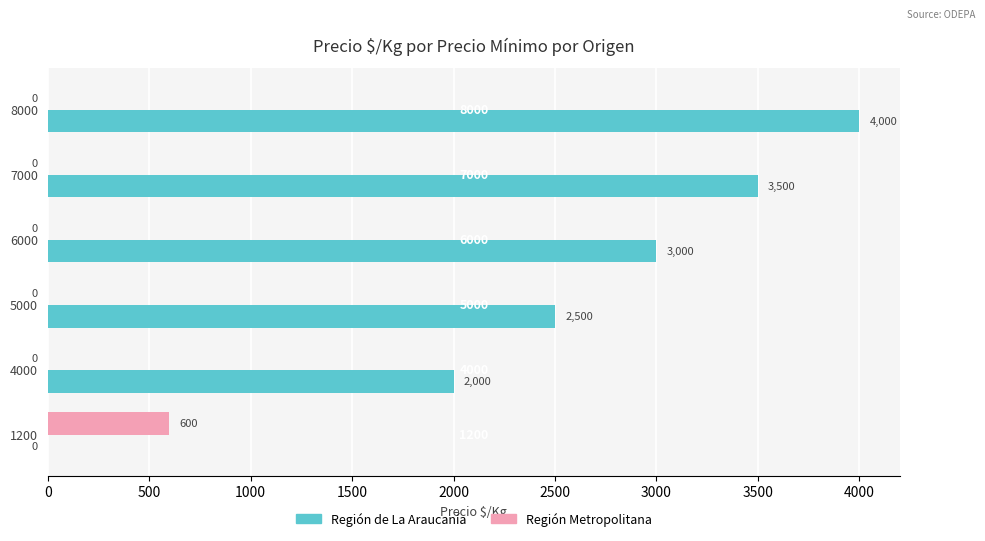

Between 1200 and 6000, which series saw the biggest shift?

Región de La Araucanía